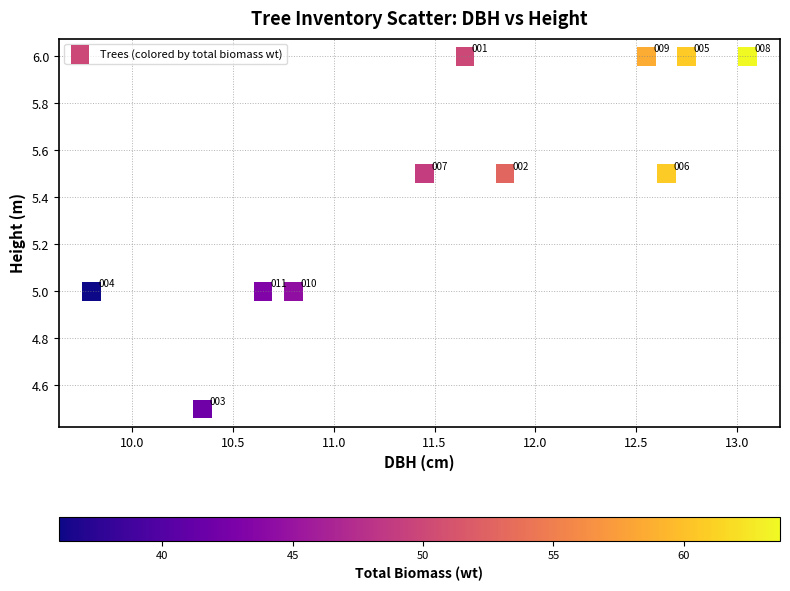

What is the average X value?

11.6